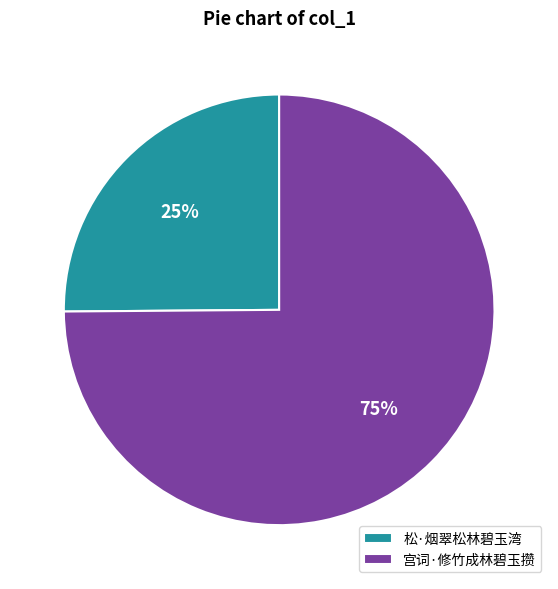

To the nearest percent, what is the difference between the 松·烟翠松林碧玉湾 and 宫词·修竹成林碧玉攒 slice percentages?

50%